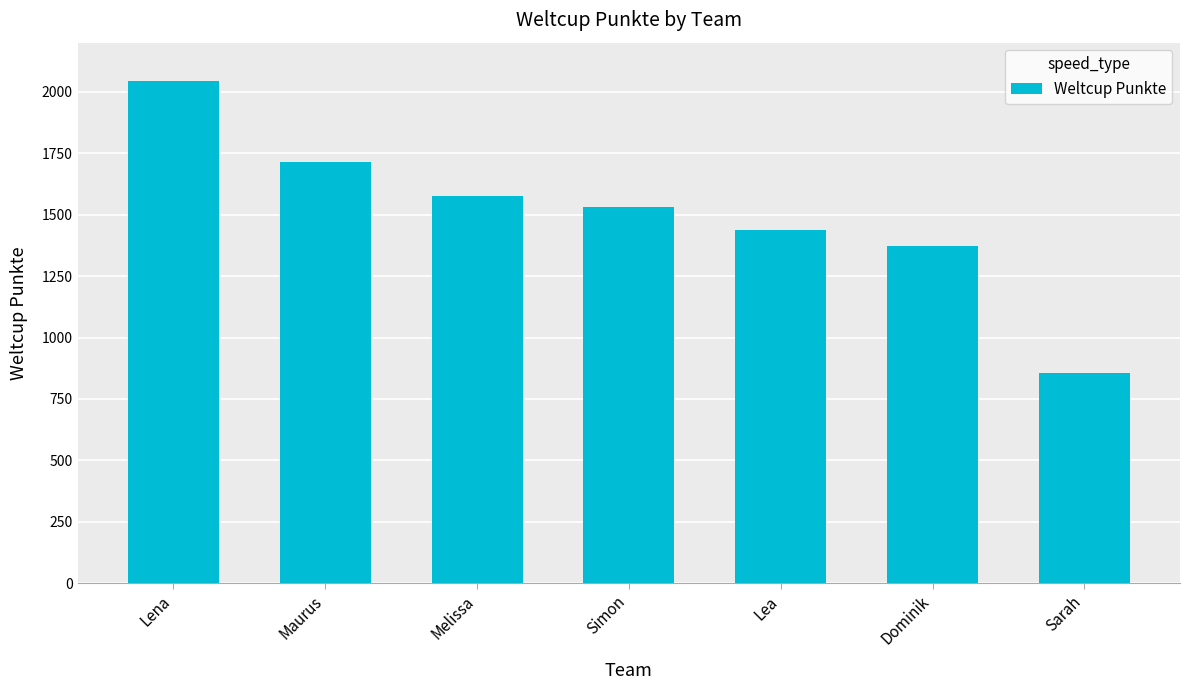

The chart shows a value of 2319 at Lea. True or false?

False